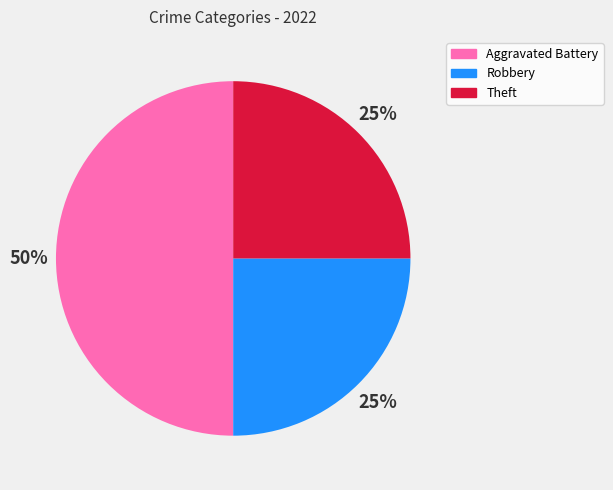

Count the number of slices in the pie.

3